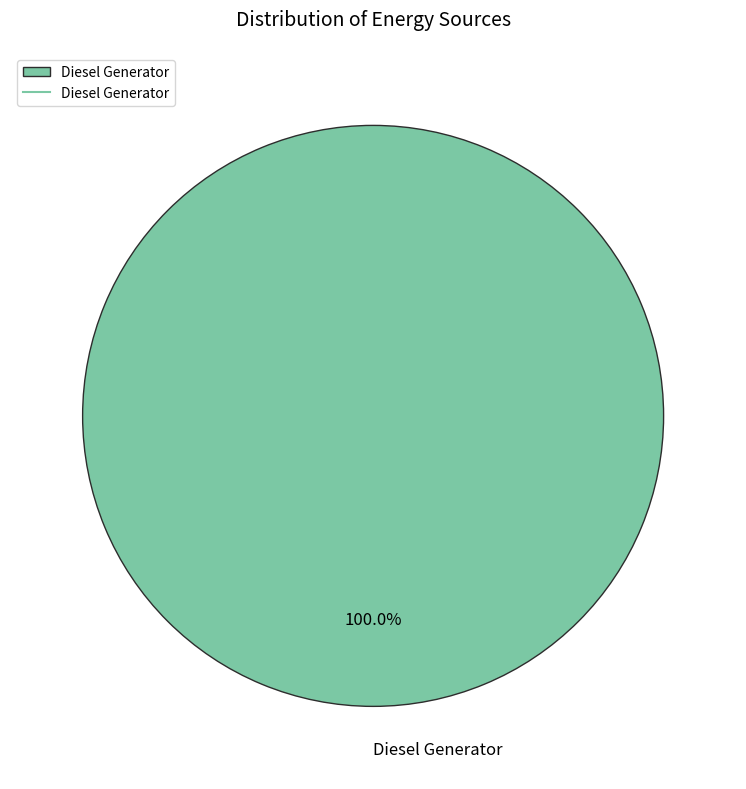

Is there any slice that represents more than half of the pie?

Yes